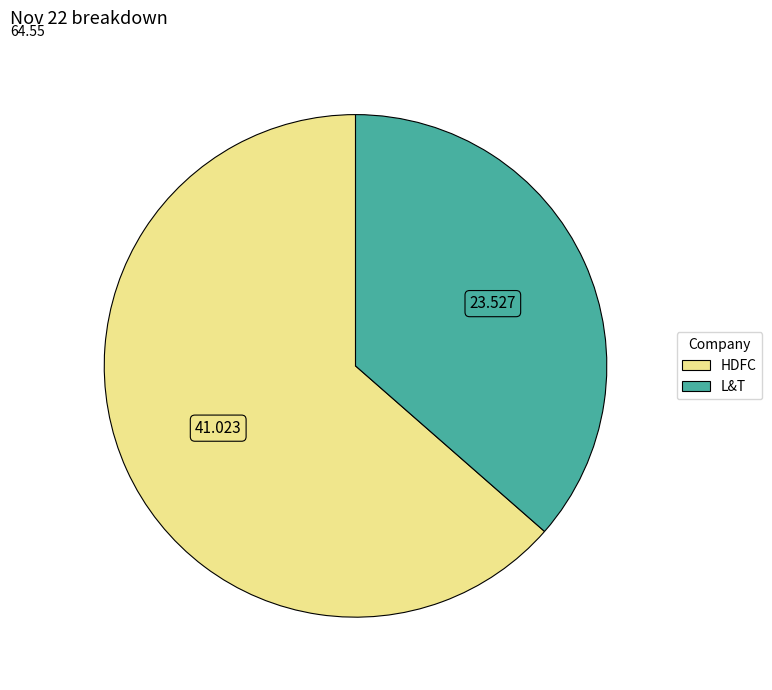

True or false: L&T accounts for 36% of the total.

True